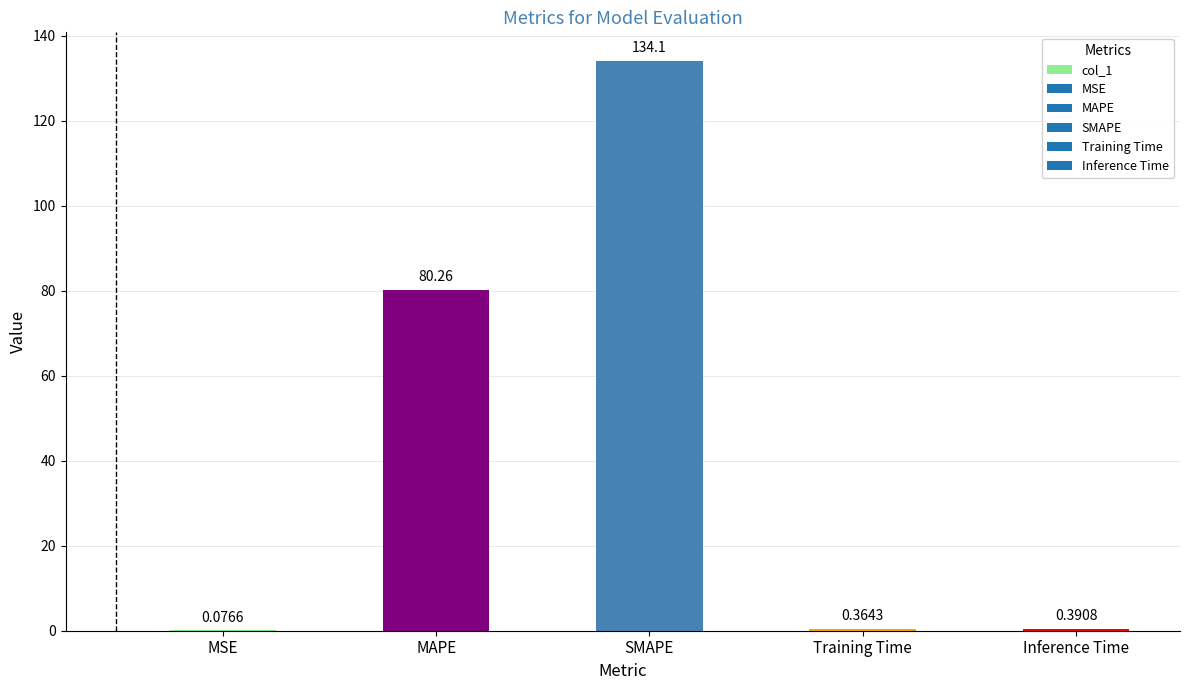

Where is the data nearest to the value 67?

MAPE